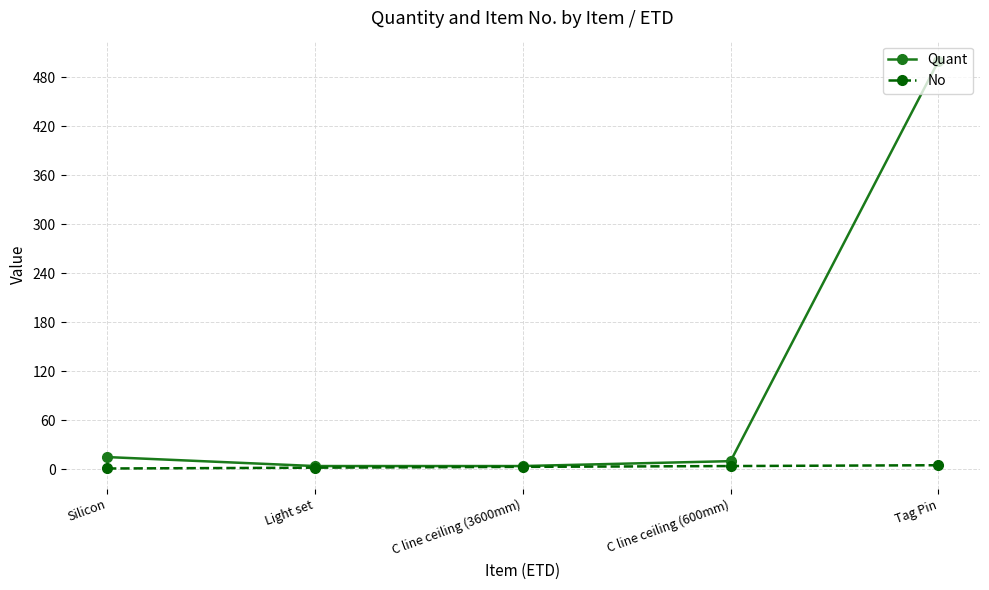

Which series has the largest total across all categories?

Quant